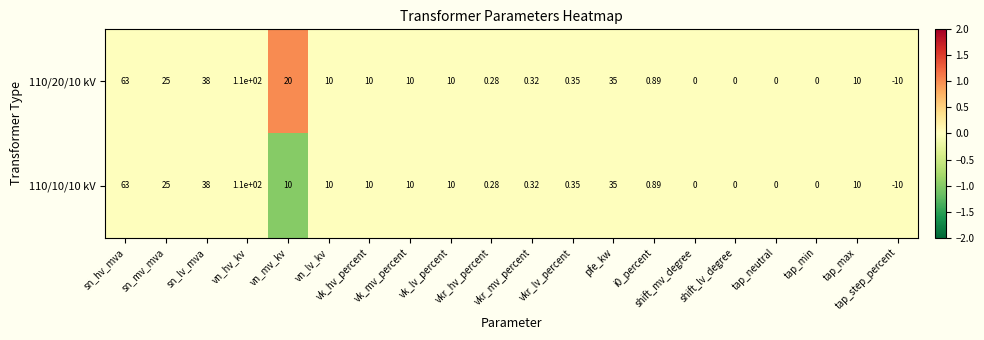

Which label corresponds to the largest value in the chart?

vn_hv_kv